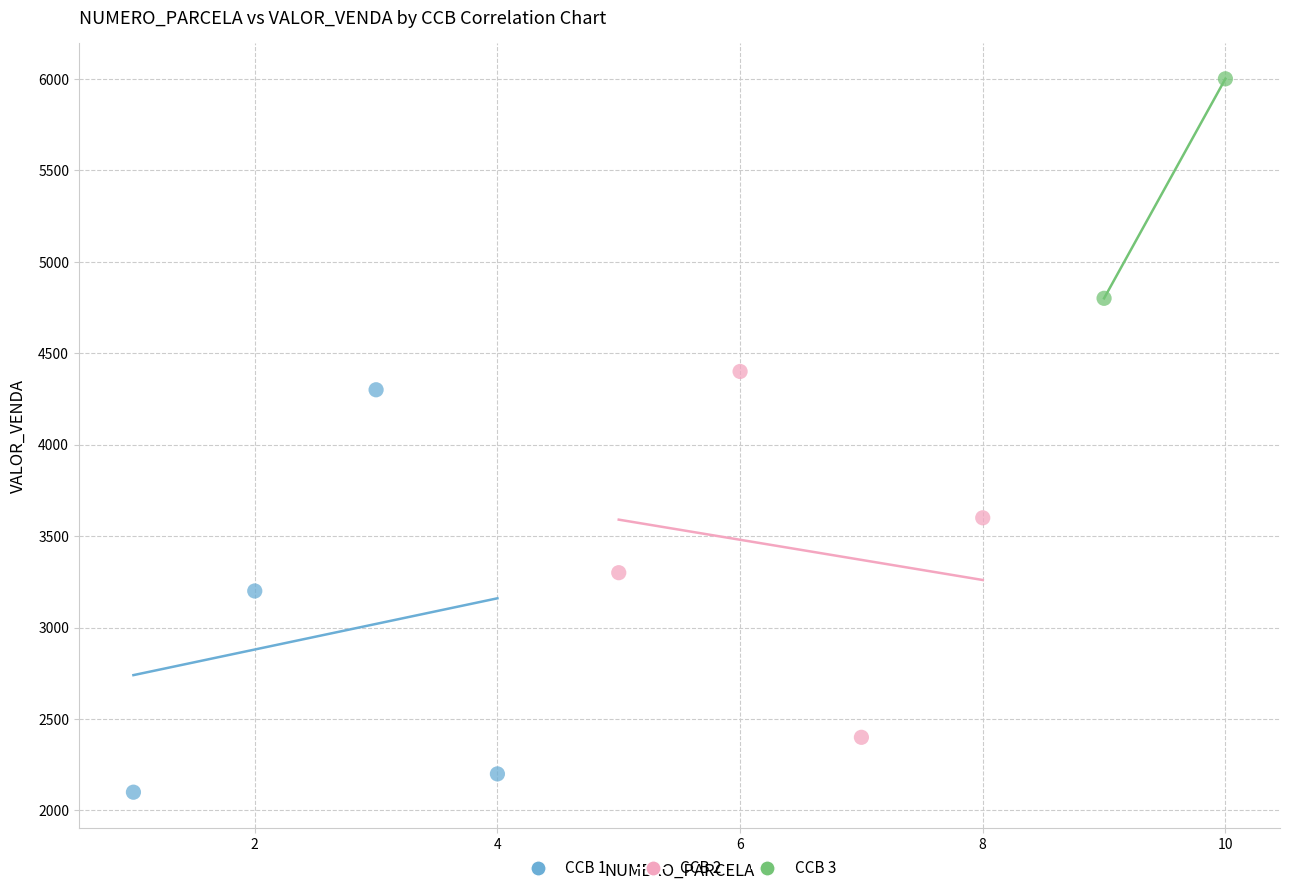

Which series reaches the maximum Y coordinate?

CCB 3